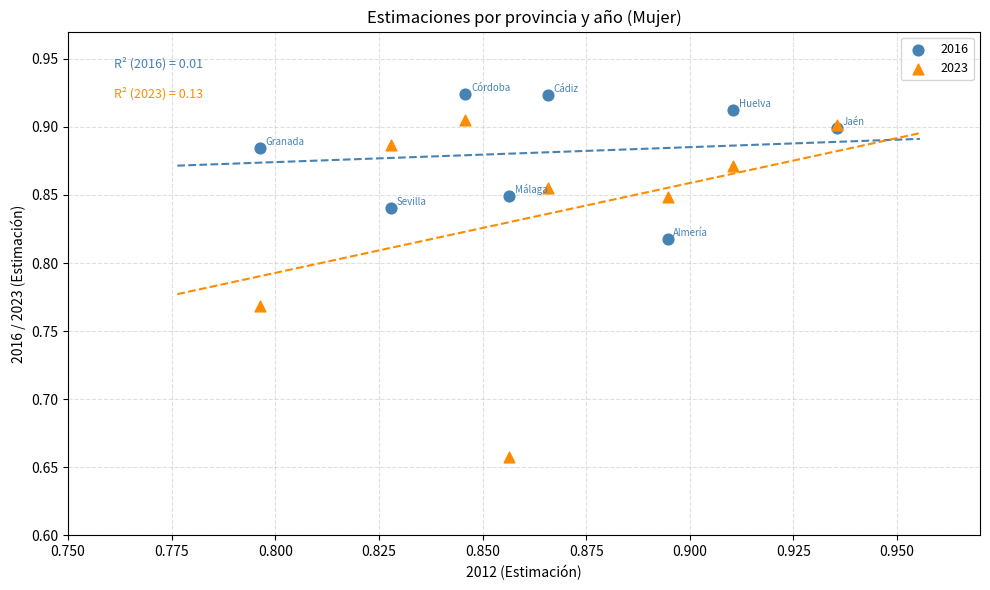

Which series contains the lowest Y value?

2023